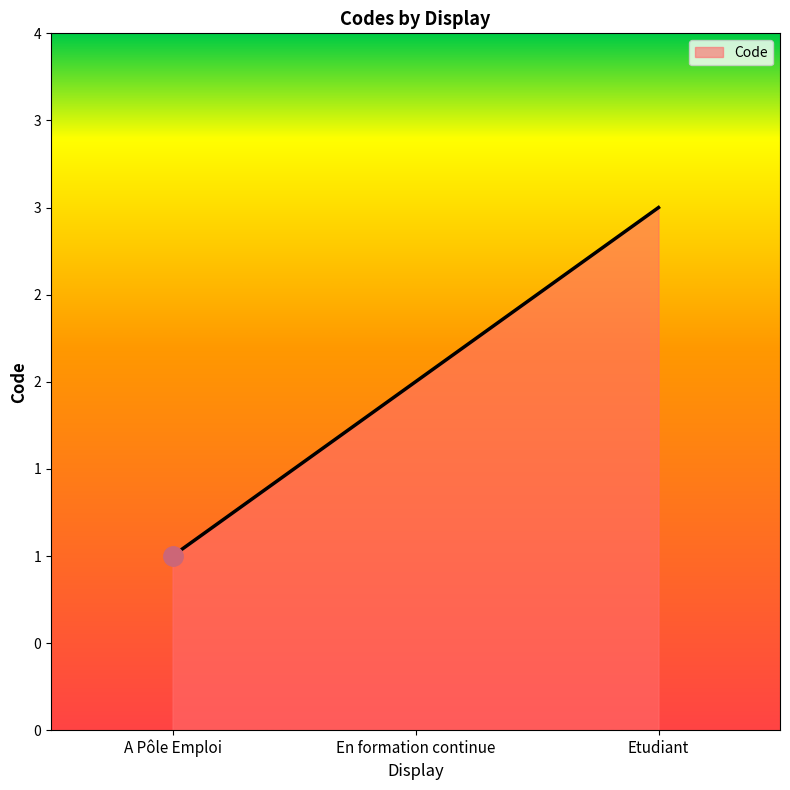

What is the smallest value displayed?

1